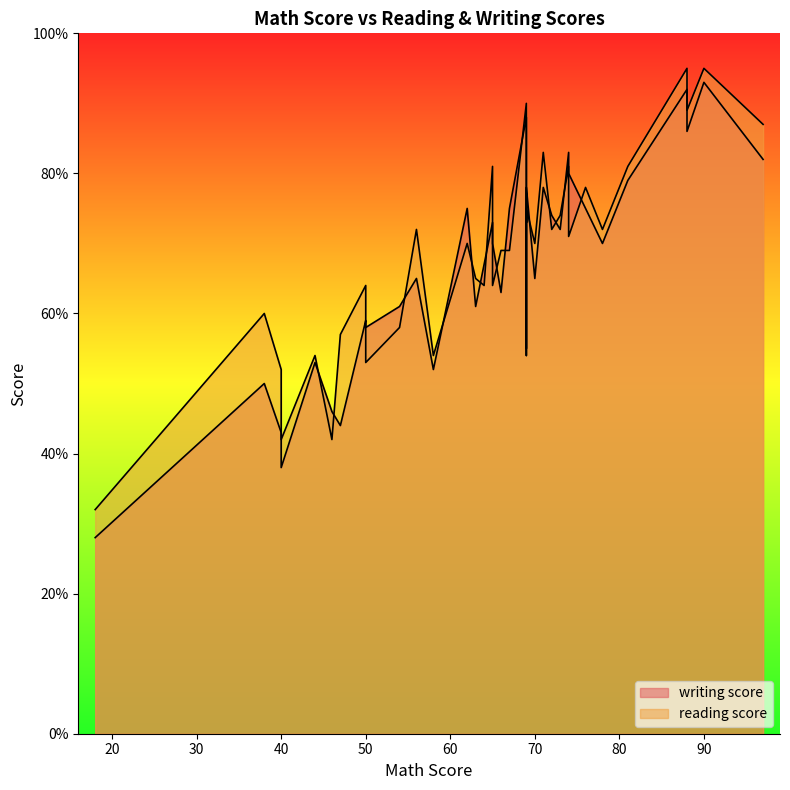

Rank the series at 38 from lowest to highest value.

writing score, reading score